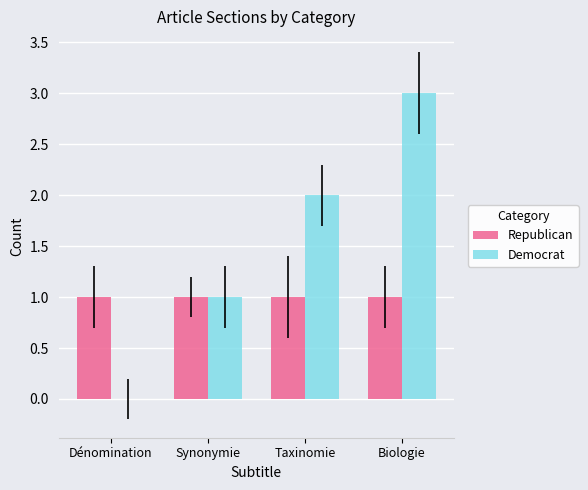

Which category has the highest value across all series?

Biologie